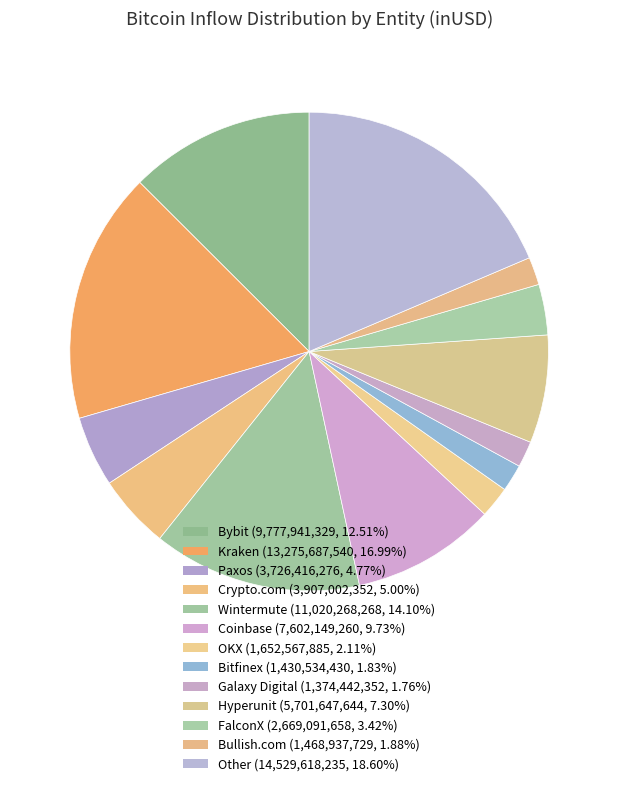

How many segments does this pie chart have?

13